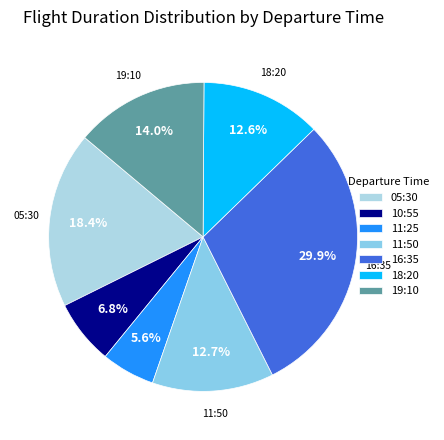

Which category has the biggest portion of the pie?

16:35